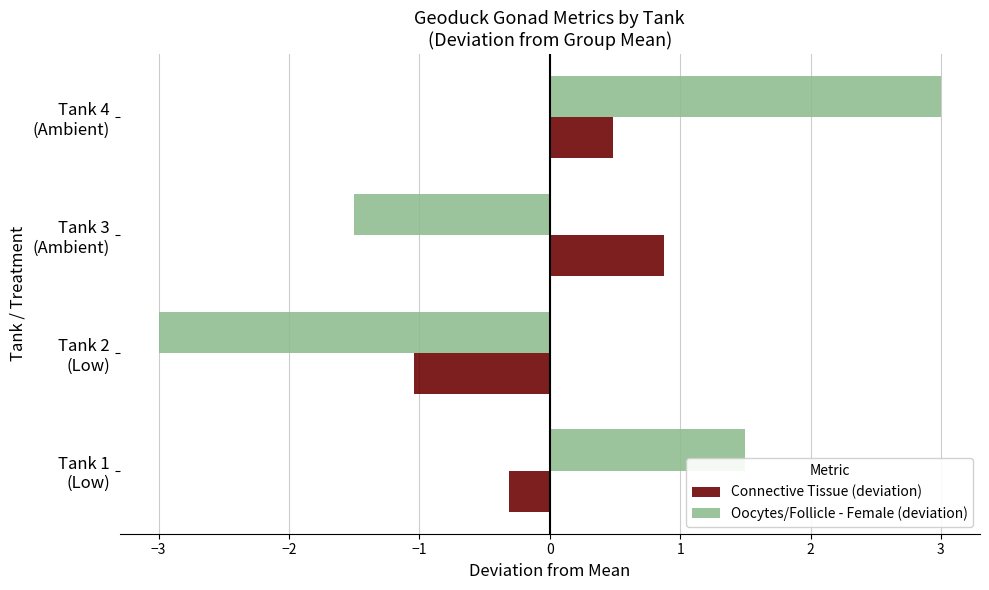

Which series has the largest range (max minus min)?

Oocytes/Follicle - Female (deviation)